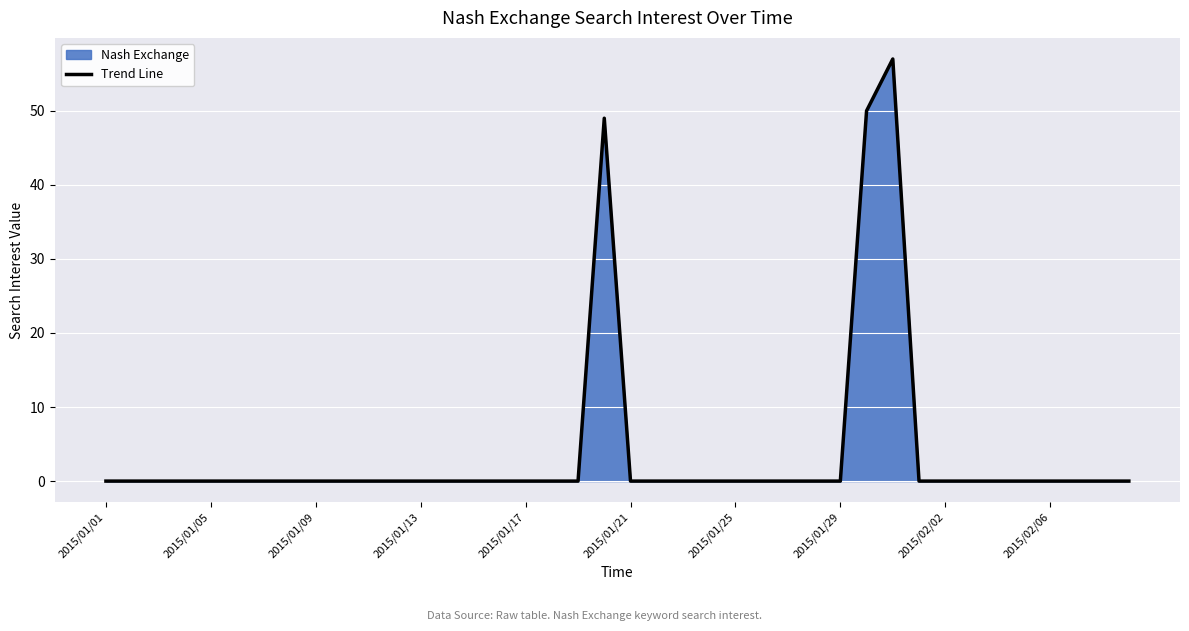

What is the maximum value shown in the chart?

57